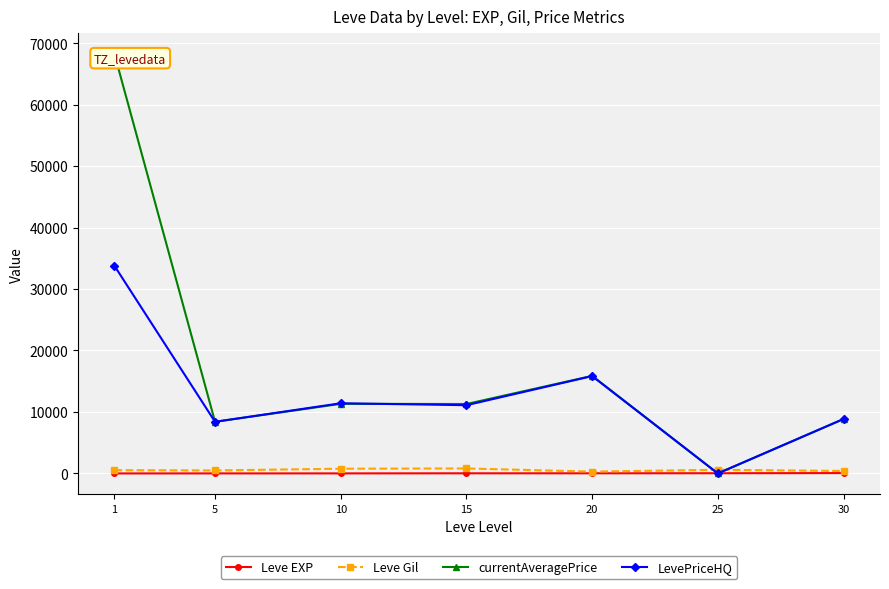

List the labels in order of Leve EXP value, largest first.

30, 25, 20, 15, 10, 5, 1